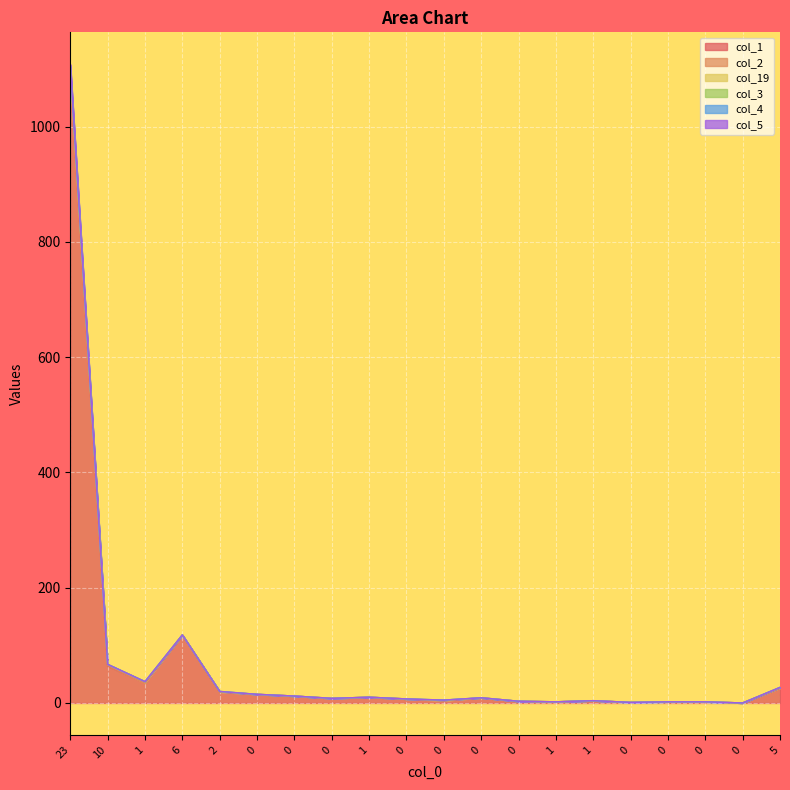

Does the chart display data point markers on the line(s)?

No